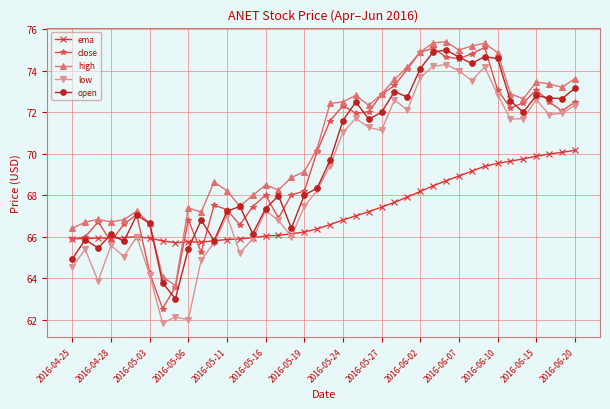

True or false: high and ema intersect in this chart.

True